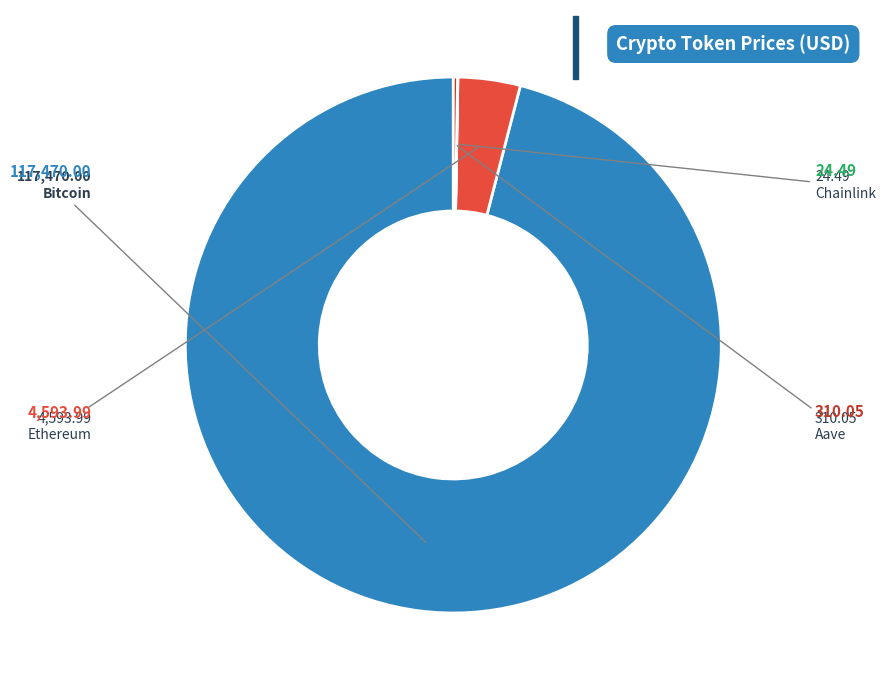

Between Ethereum and Bitcoin, which is larger?

Bitcoin